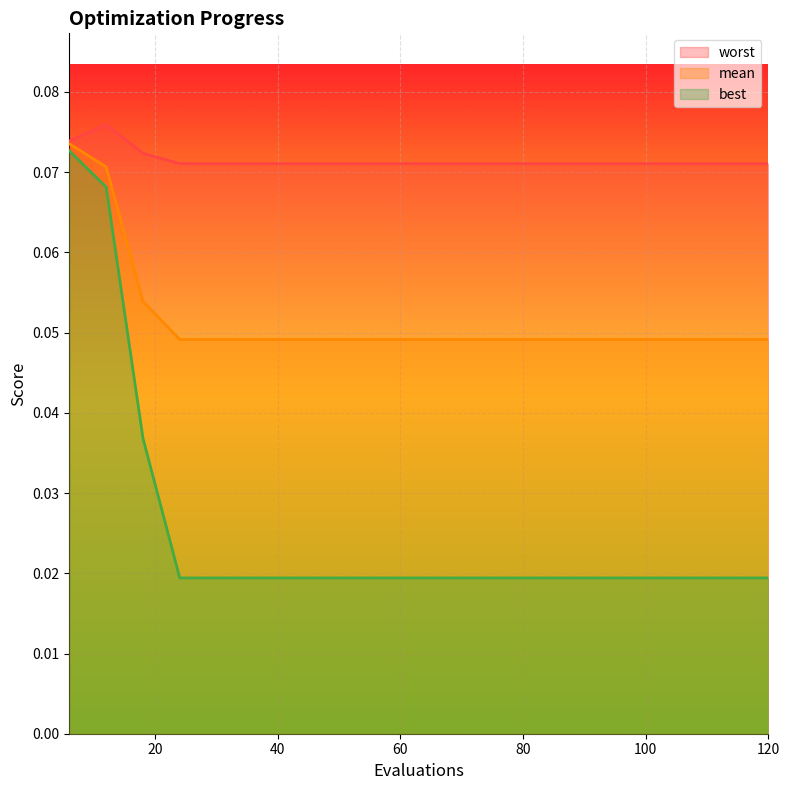

True or false: best and worst intersect in this chart.

False